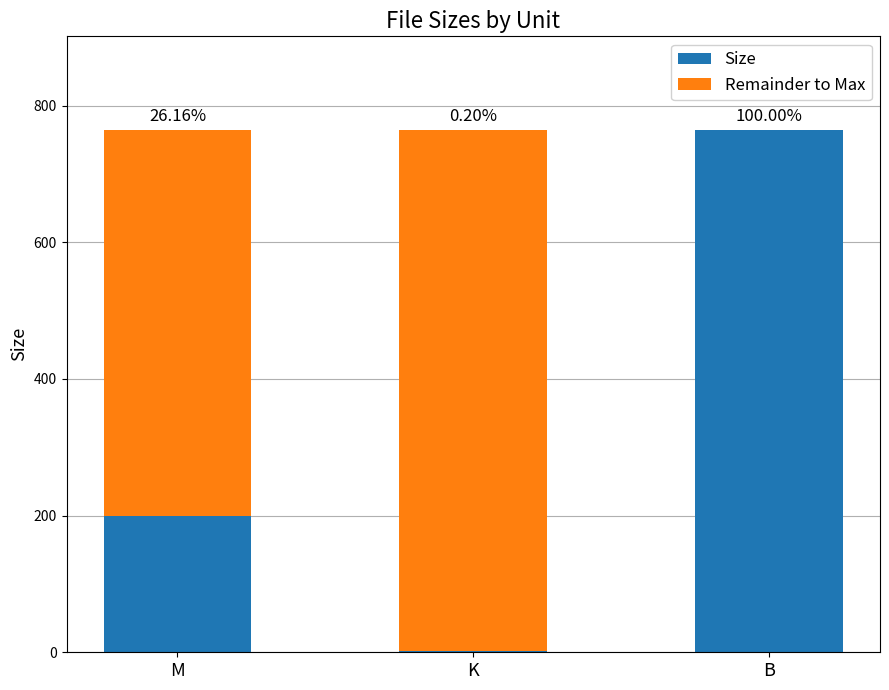

What are all the series names shown in the legend?

Size, Remainder to Max